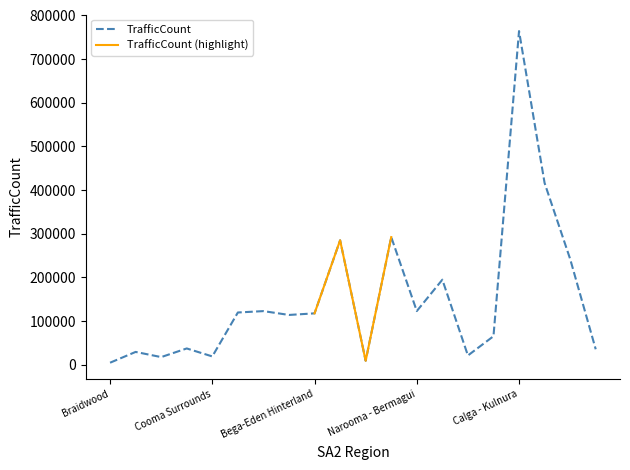

What position from the right is Goulburn Surrounds?

7